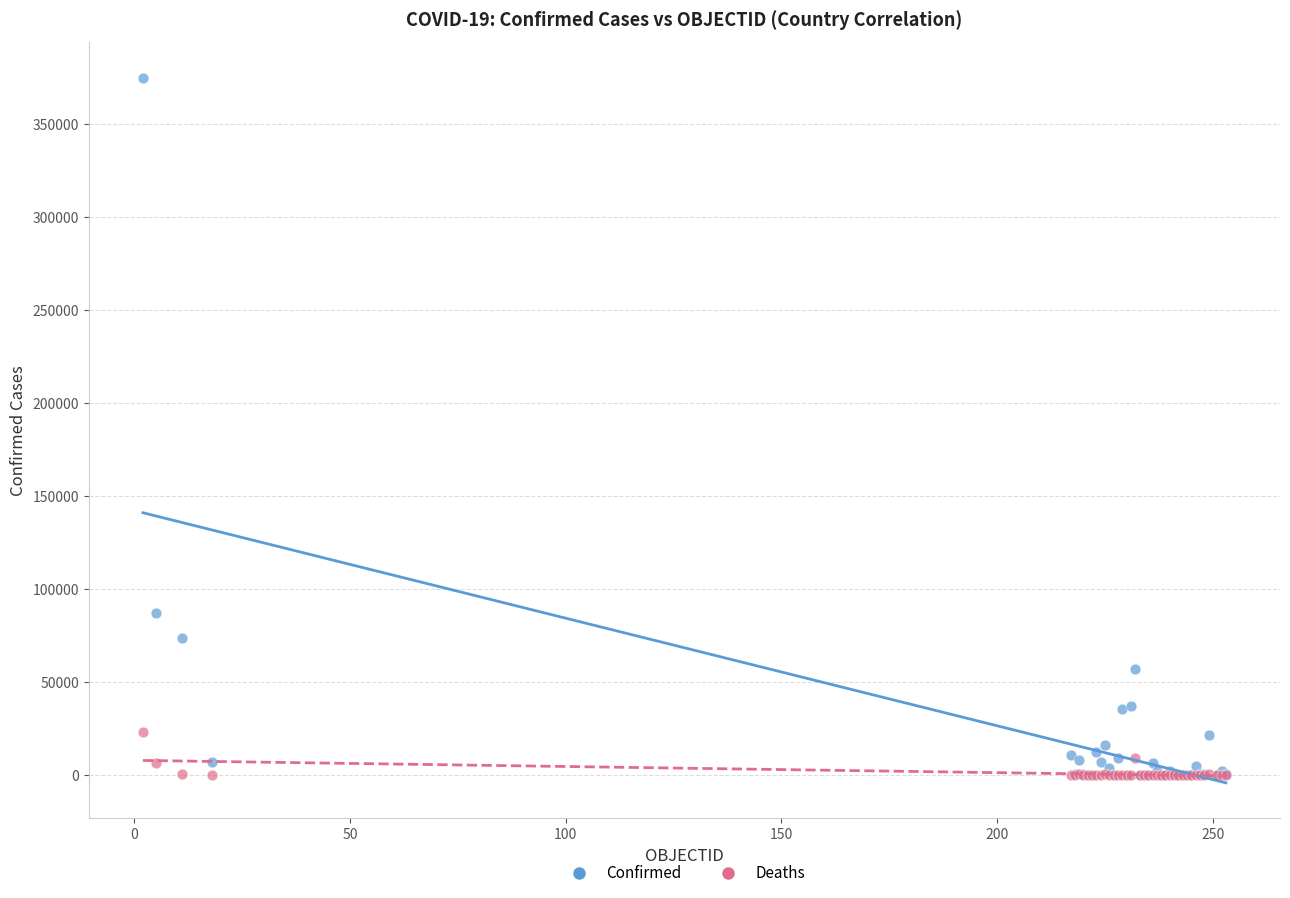

Which series contains the highest Y value?

Confirmed